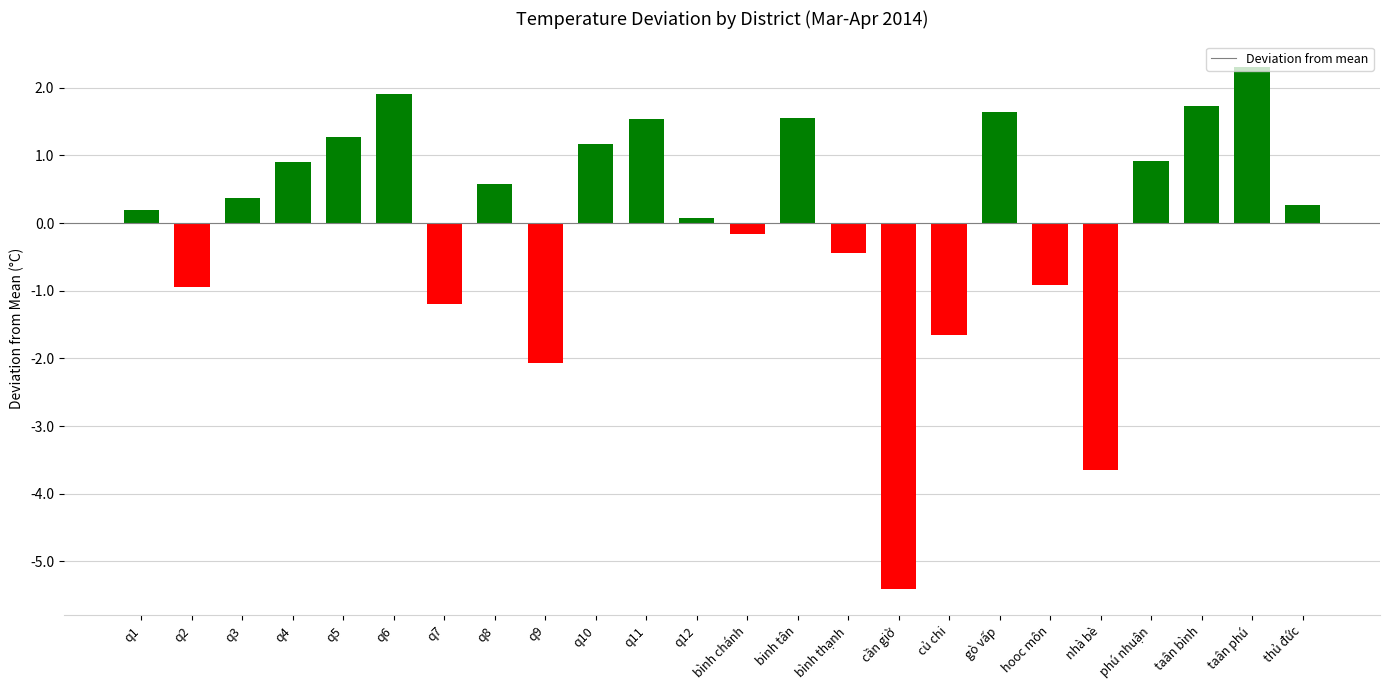

What is the label of the 18th bar from the right?

q7